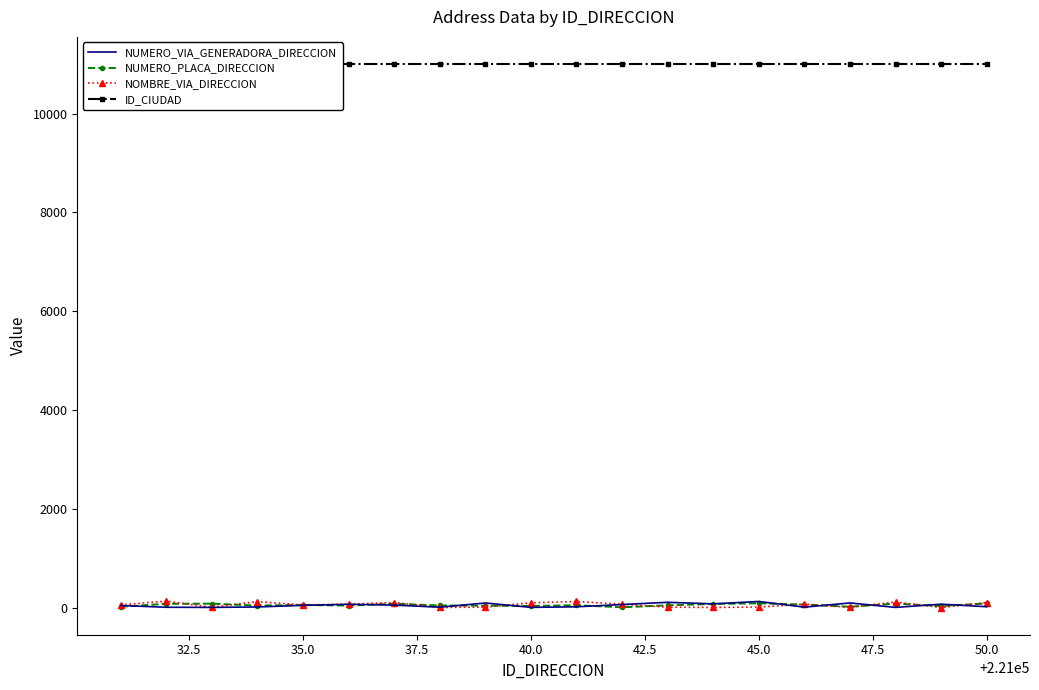

How many intersections are there between NUMERO_PLACA_DIRECCION and NOMBRE_VIA_DIRECCION?

10